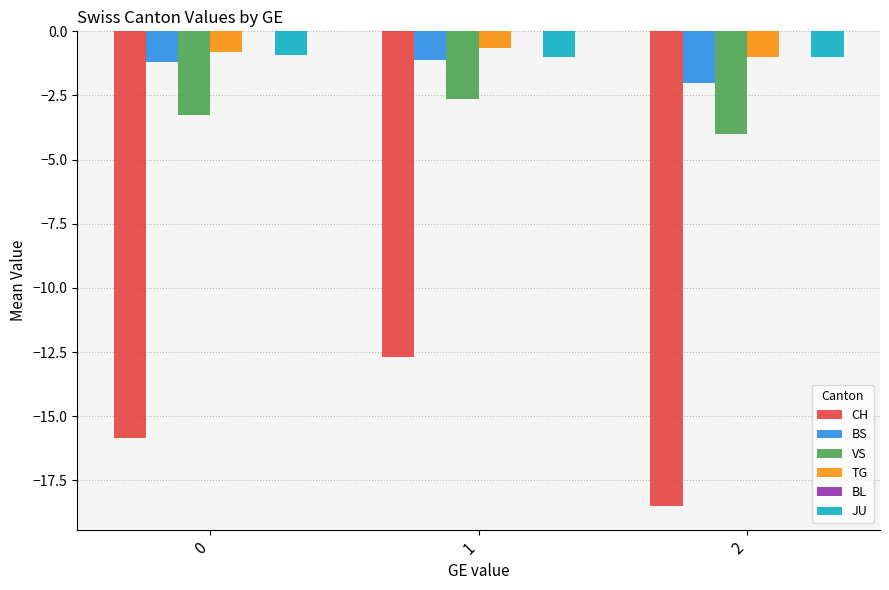

How many values in the JU series exceed -1?

1